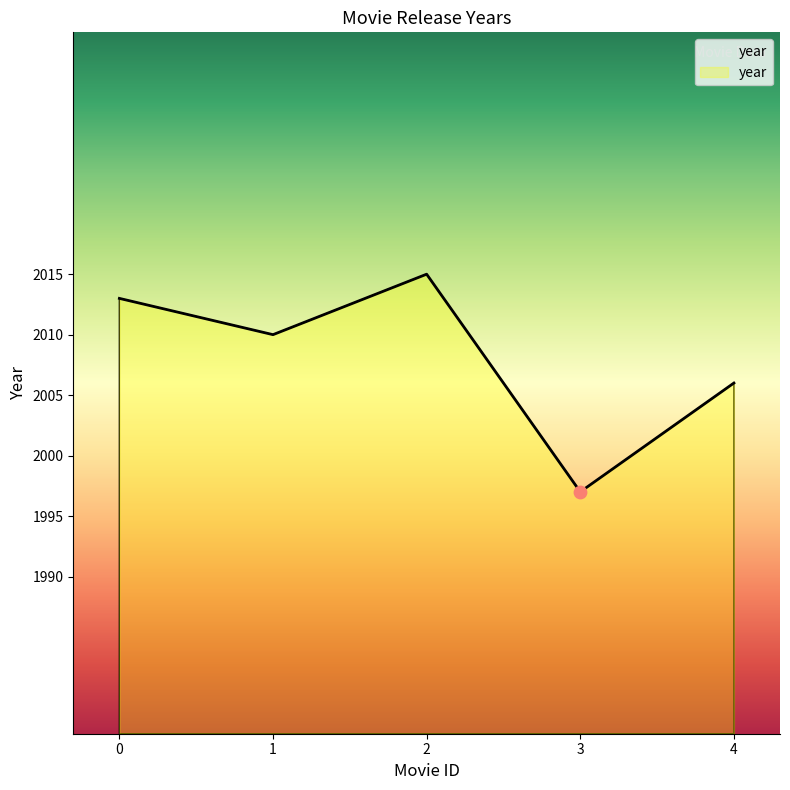

What is the change in value from 1 to 3?

-13